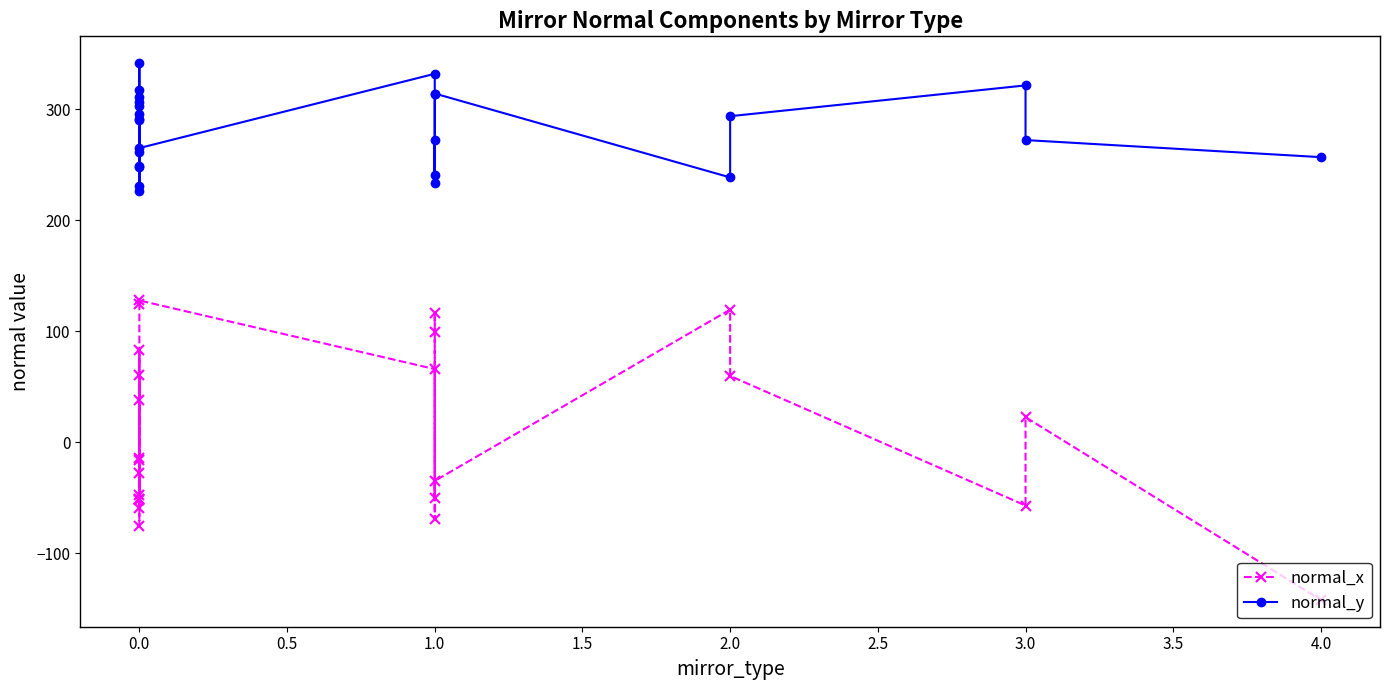

What are all the series names shown in the legend?

normal_x, normal_y